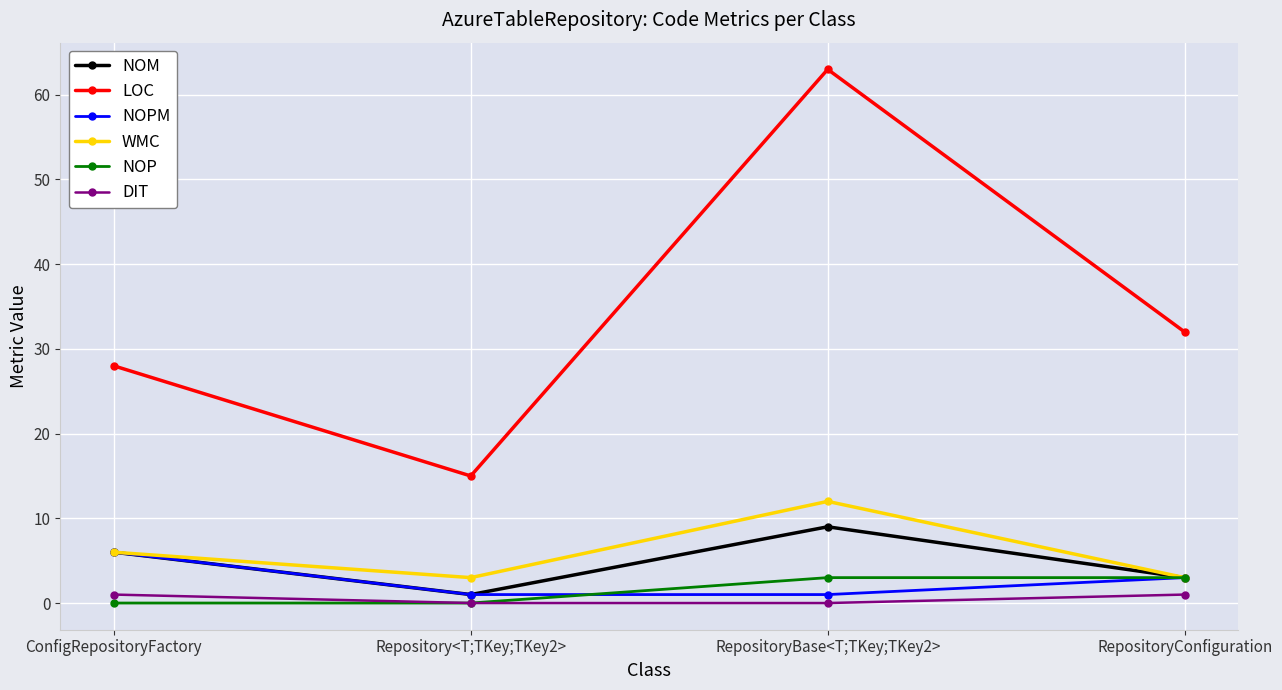

Reading left to right, transcribe all the data shown in this chart.

NOM: 6	1	9	3
LOC: 28	15	63	32
NOPM: 6	1	1	3
WMC: 6	3	12	3
NOP: 0	0	3	3
DIT: 1	0	0	1